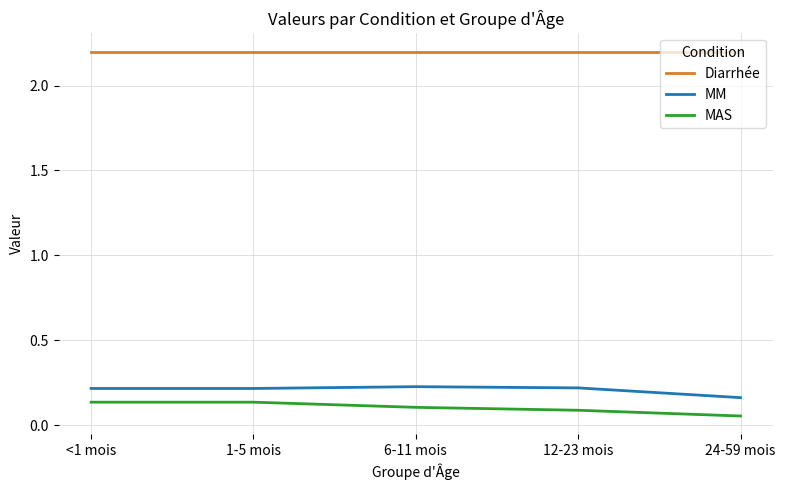

List the series in order of their peak value, highest first.

Diarrhée, MM, MAS